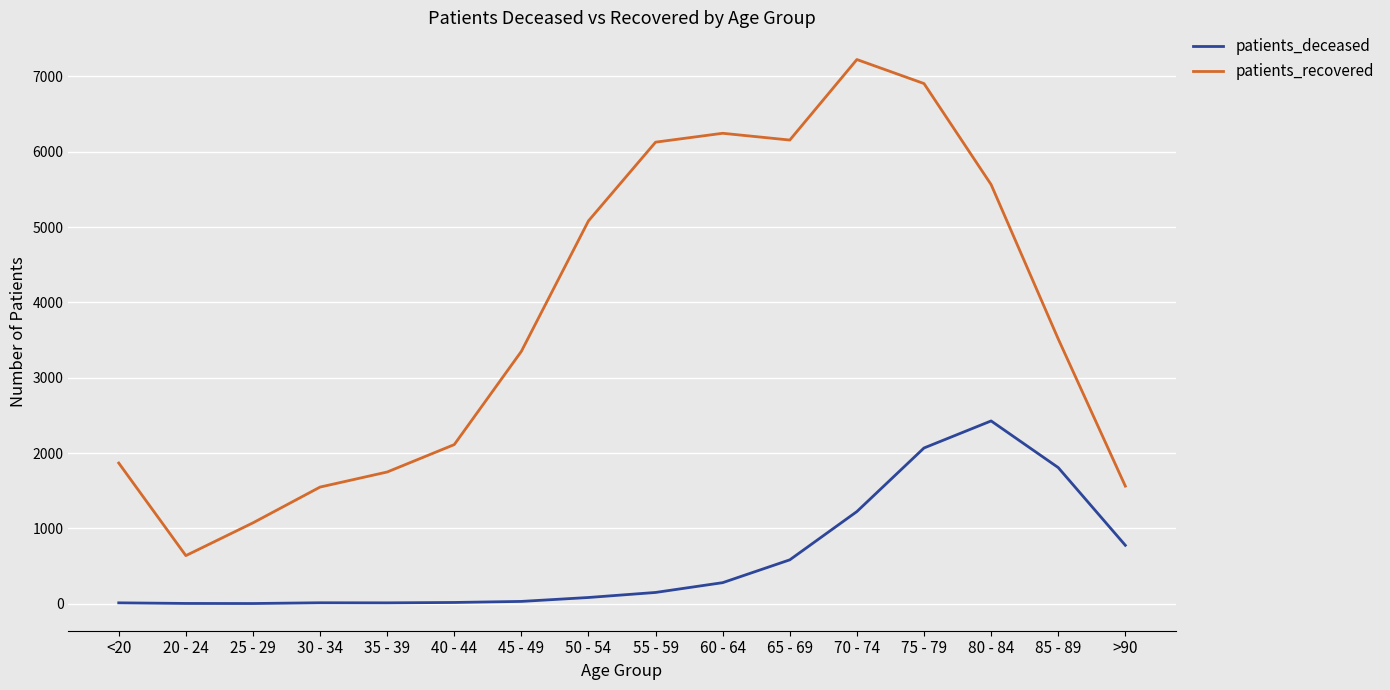

True or false: patients_deceased and patients_recovered cross at least once.

False